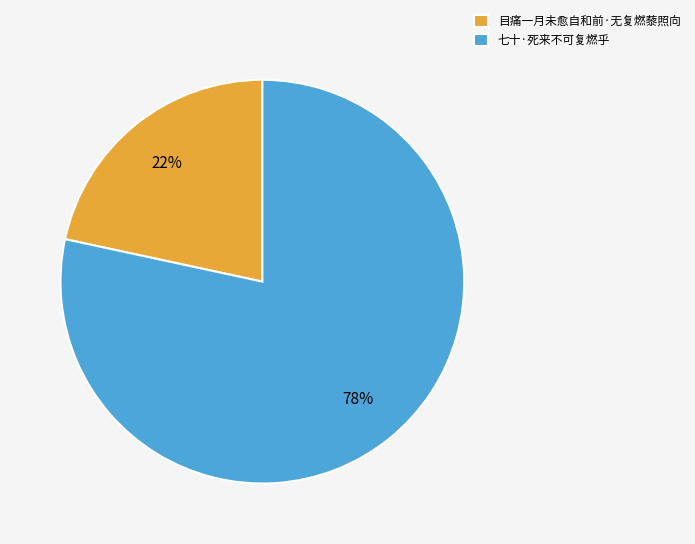

Is it true that 七十·死来不可复燃乎 is 78% of the pie?

True